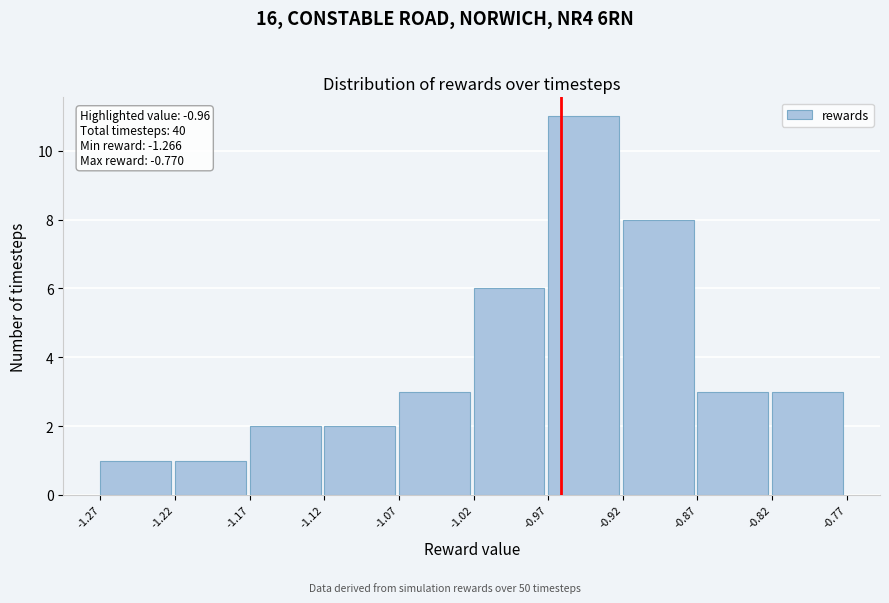

Which range on the x-axis has the tallest bar?

-0.97 to -0.92